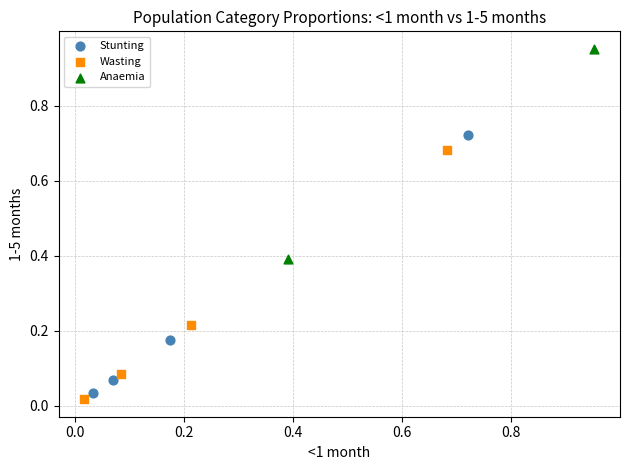

Which series reaches the minimum Y coordinate?

Wasting